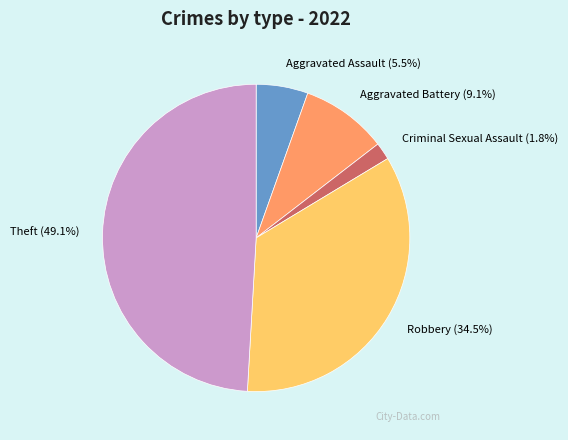

Rank the categories by value from lowest to highest.

Criminal Sexual Assault, Aggravated Assault, Aggravated Battery, Robbery, Theft